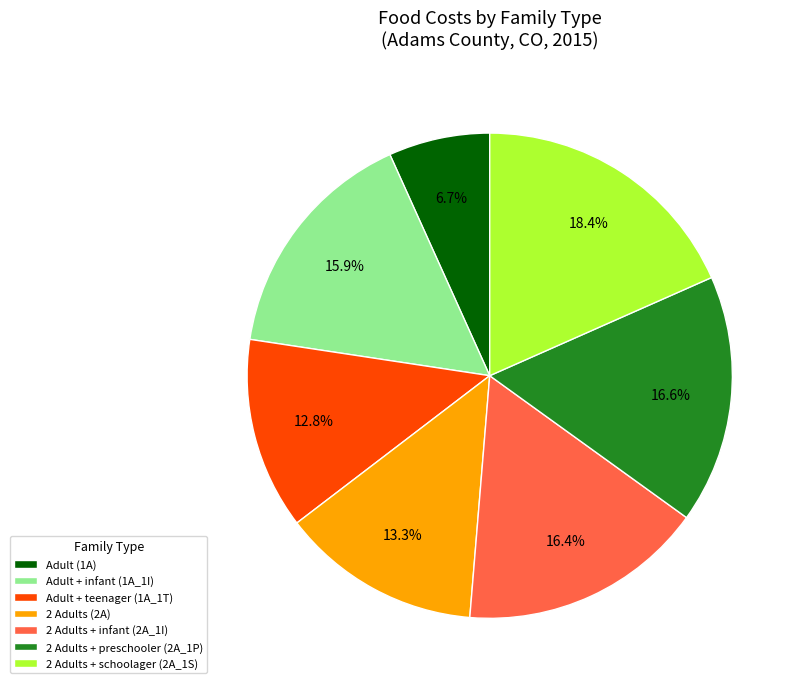

Which has a higher value, 2 Adults + infant (2A_1I) or Adult + teenager (1A_1T)?

2 Adults + infant (2A_1I)